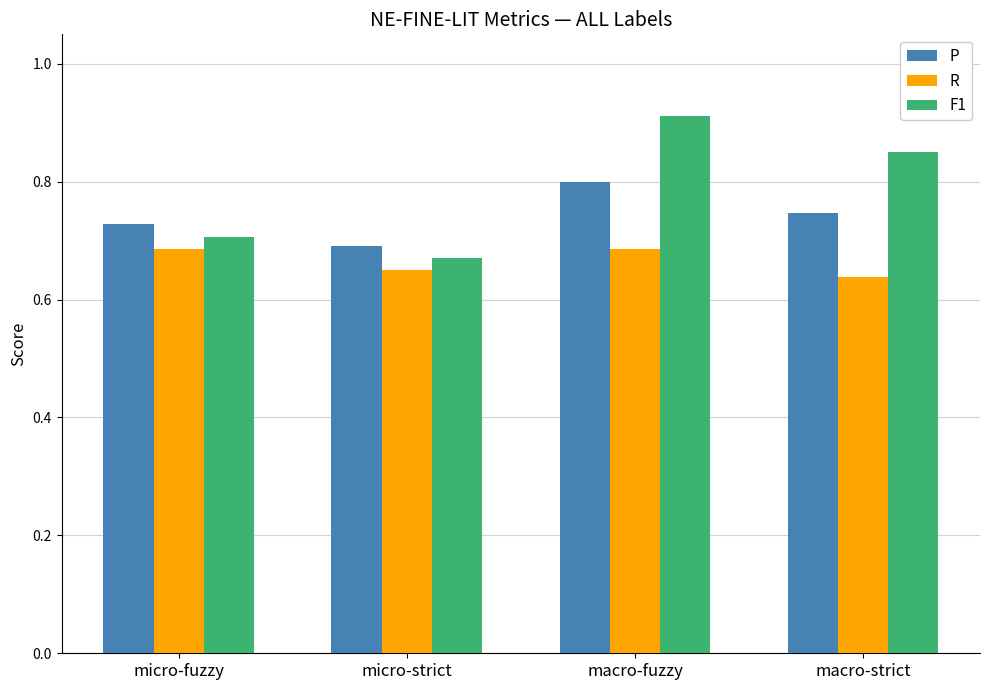

What is the total value across all series at macro-strict?

2.2